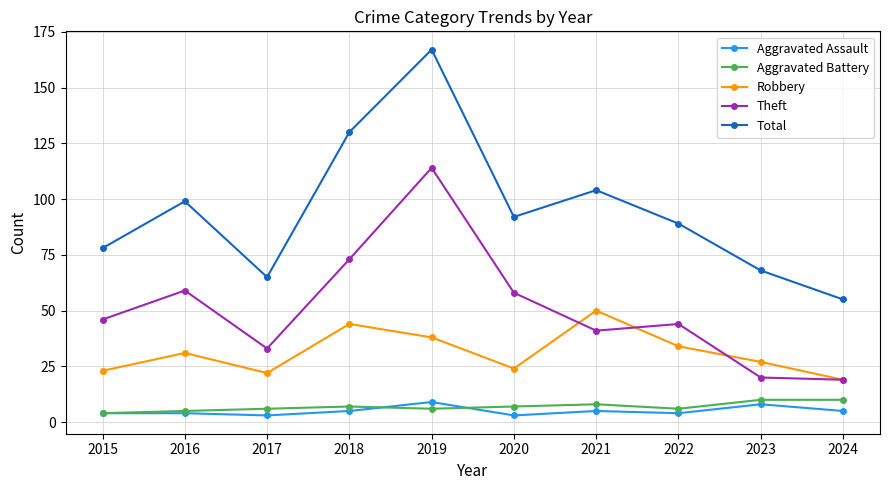

What is the value of the Robbery point at the 3rd from the left?

22